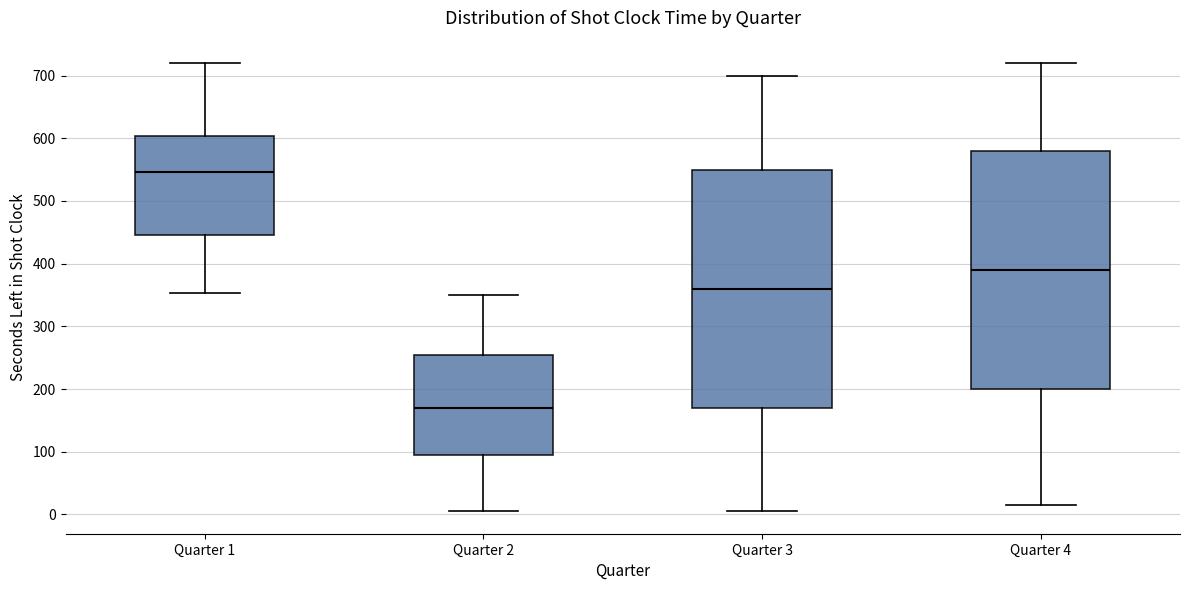

Reading left to right, read every box against the y-axis: the position of its median line, the range the box covers, and the ends of its whiskers. The values are not printed on the chart, so give them approximately, as read against the axis.

Quarter 1: median 550, box 450 to 600, whiskers 350 to 720
Quarter 2: median 170, box 100 to 260, whiskers 10 to 350
Quarter 3: median 360, box 170 to 550, whiskers 10 to 700
Quarter 4: median 390, box 200 to 580, whiskers 20 to 720